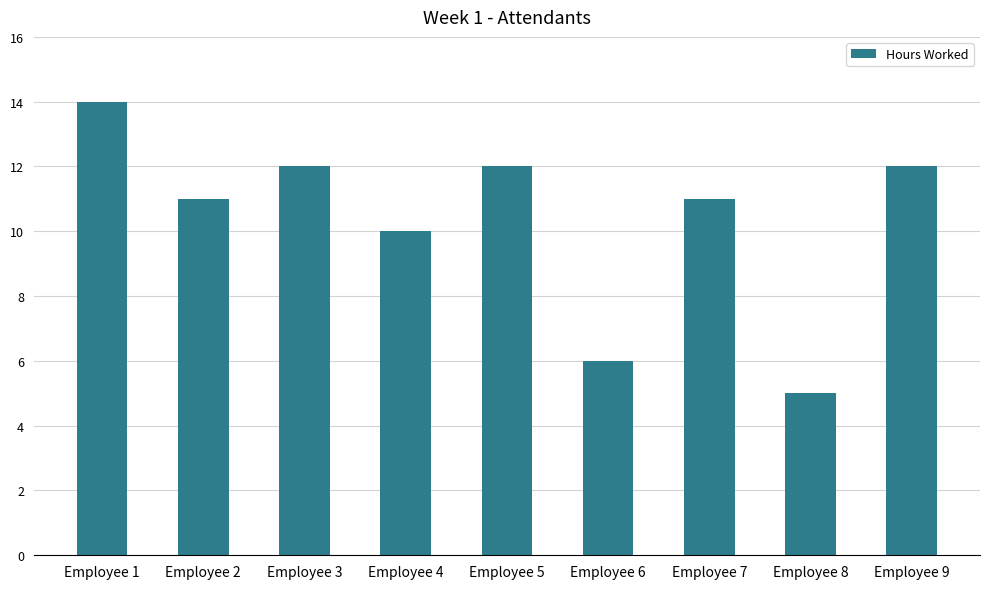

True or false: the data shows 5 at Employee 8.

True